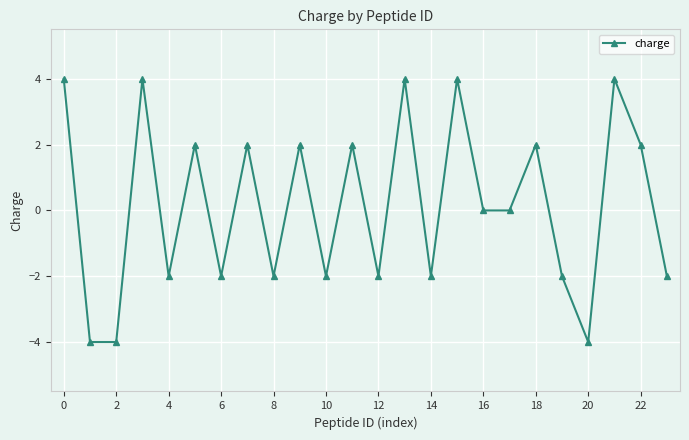

How many categories are shown in the chart?

24